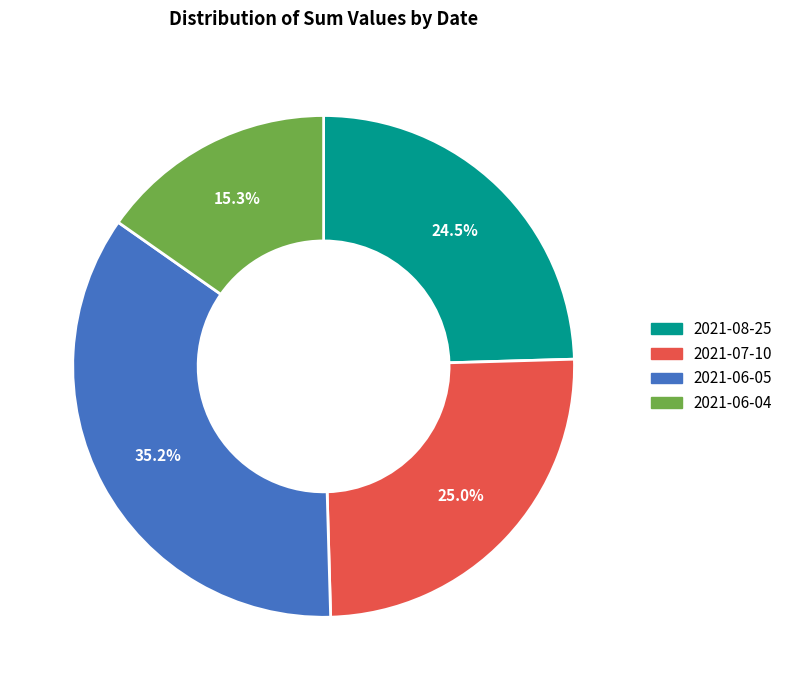

Is 2021-06-04 the majority of the pie?

No